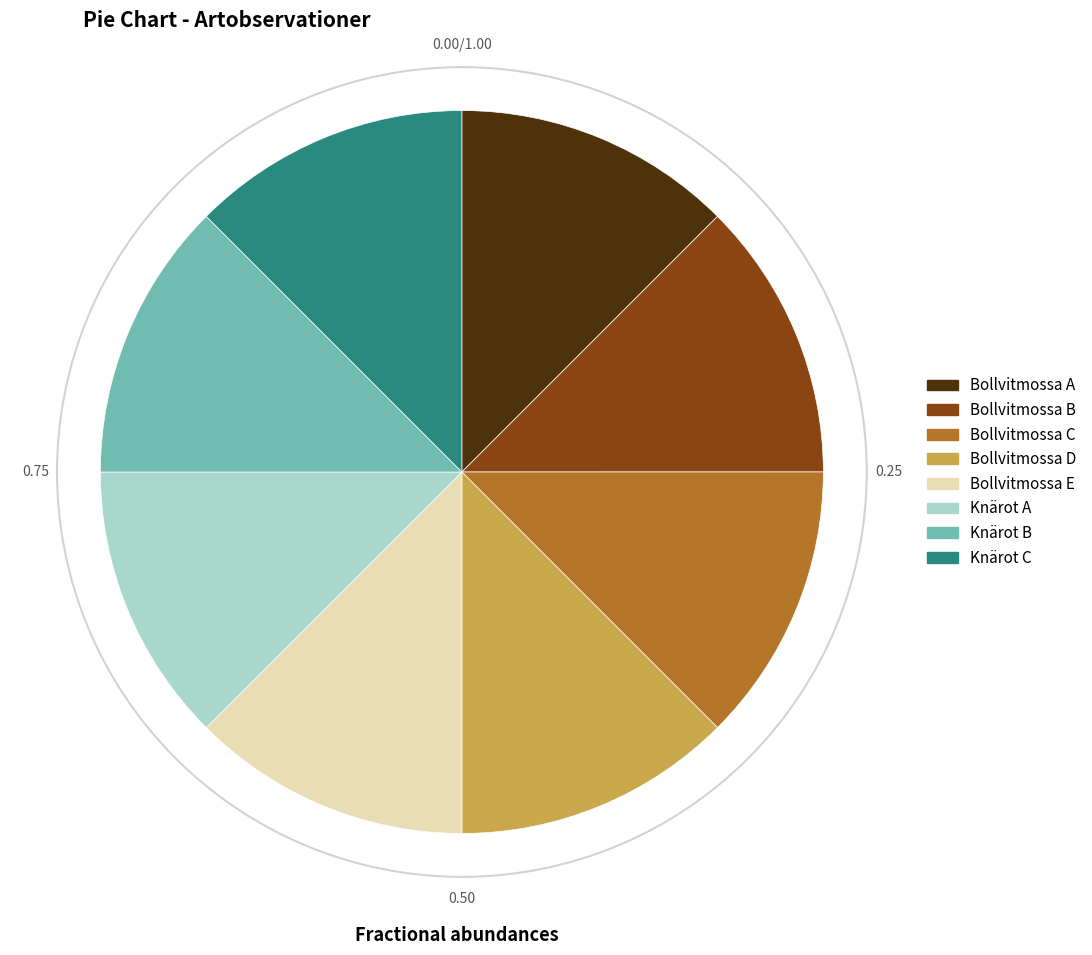

Does any single category account for the majority?

No